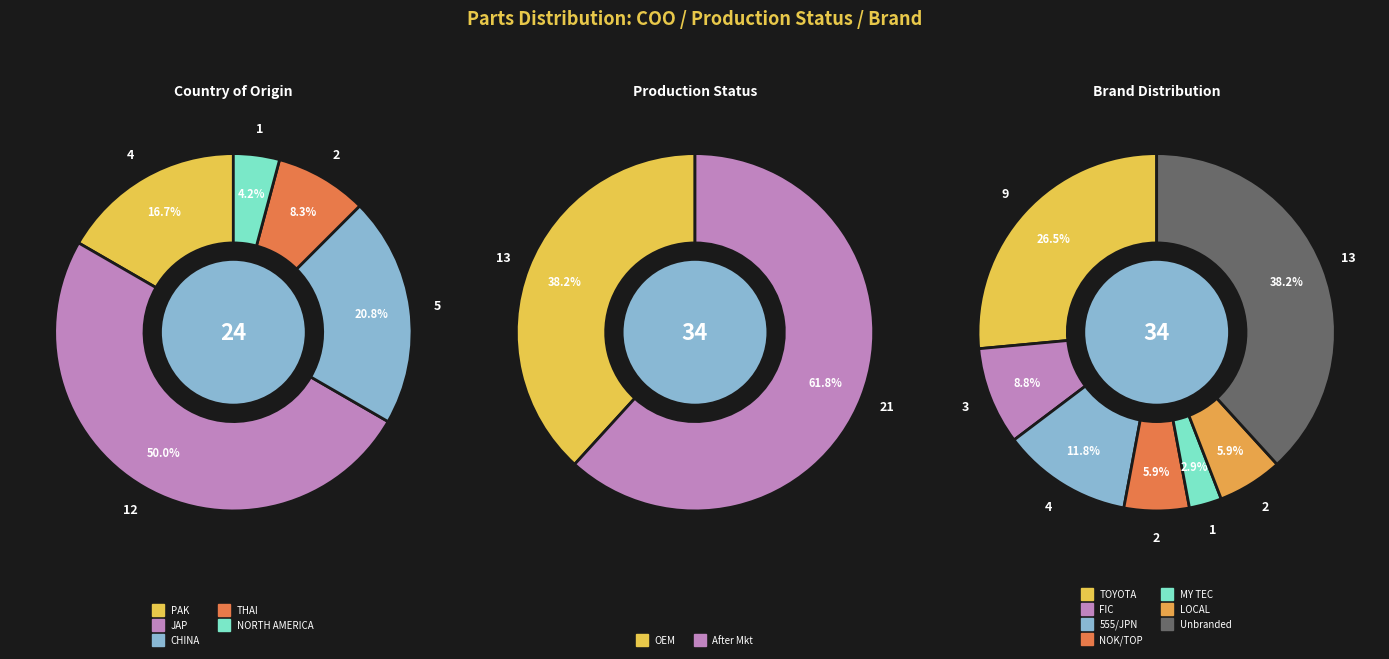

Is 5 the majority of the pie?

No